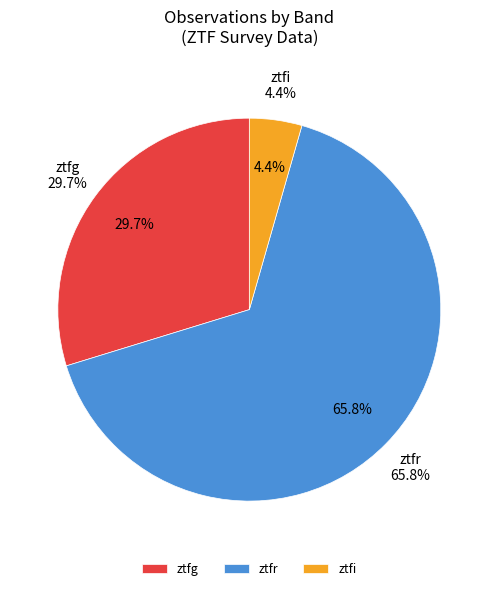

Which has a higher value, ztfr or ztfi?

ztfr